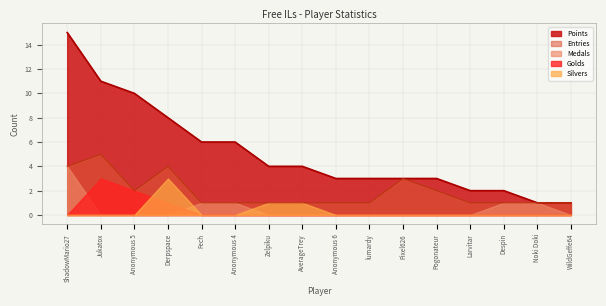

At Anonymous 4, list the series in order from largest to smallest.

Points, Medals, Entries, Golds, Silvers